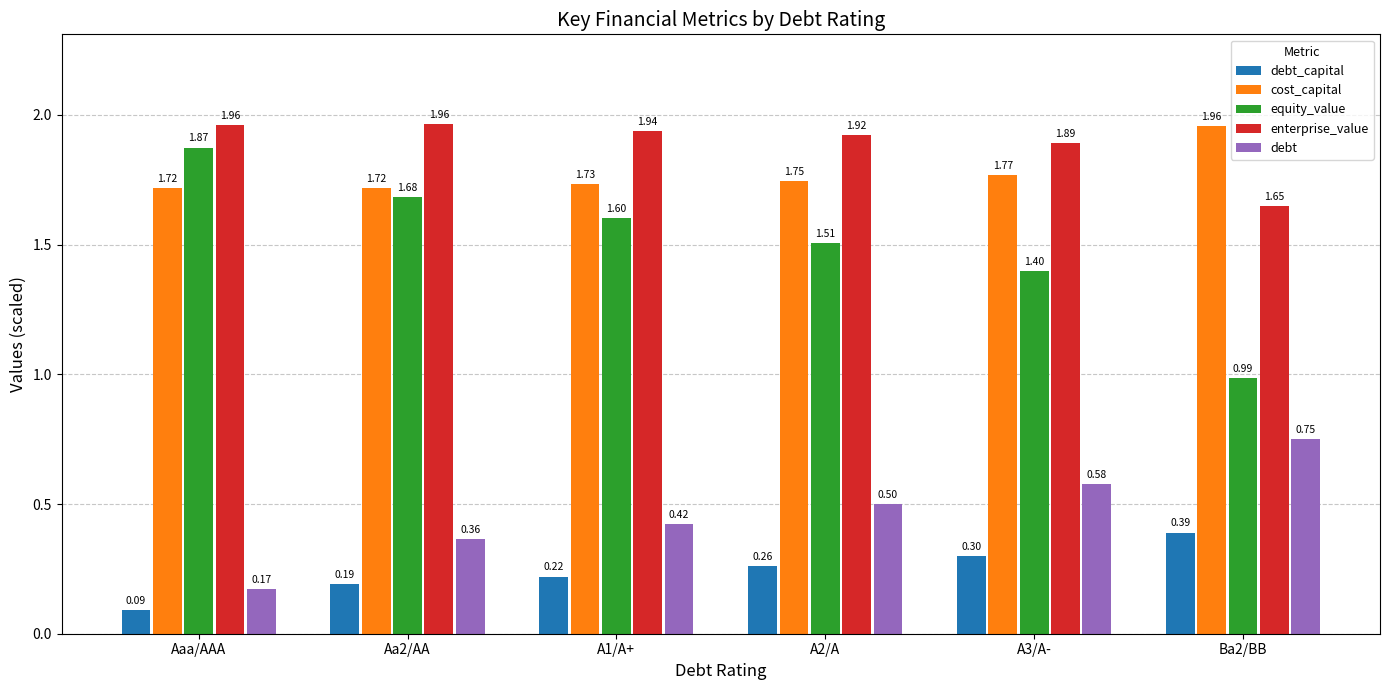

Which series has the largest range (max minus min)?

equity_value